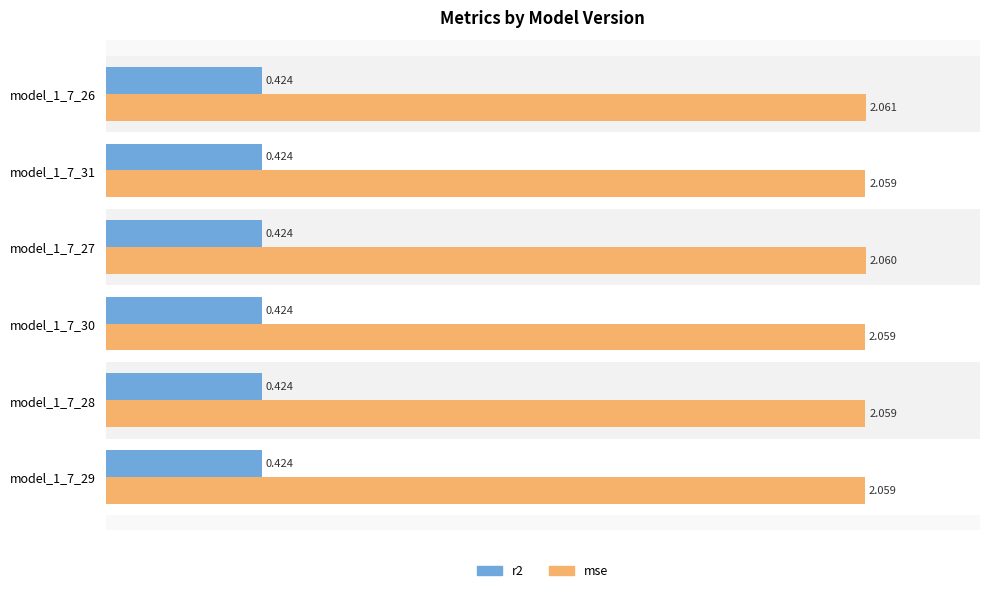

Which series has the largest total across all categories?

mse